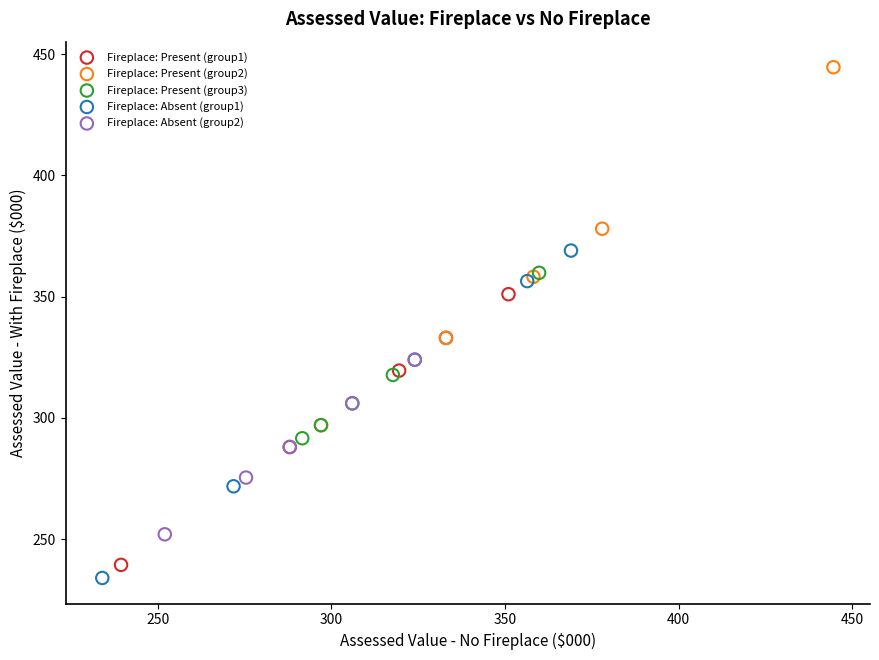

Which series reaches the maximum Y coordinate?

Fireplace: Present (group2)